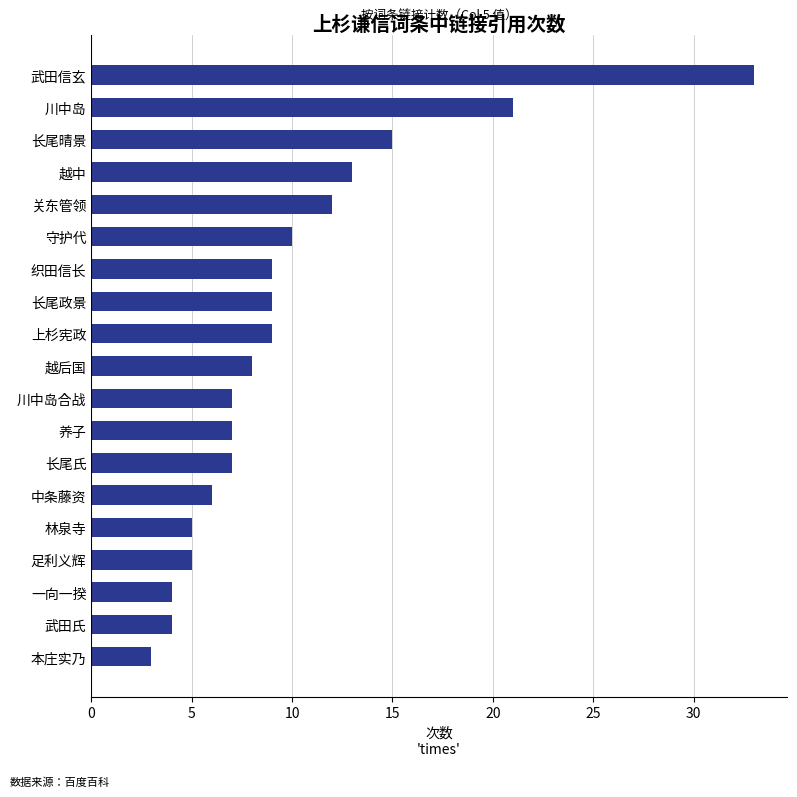

Reading bottom to top, extract all data points from this chart.

3	4	4	5	5	6	7	7	7	8	9	9	9	10	12	13	15	21	33